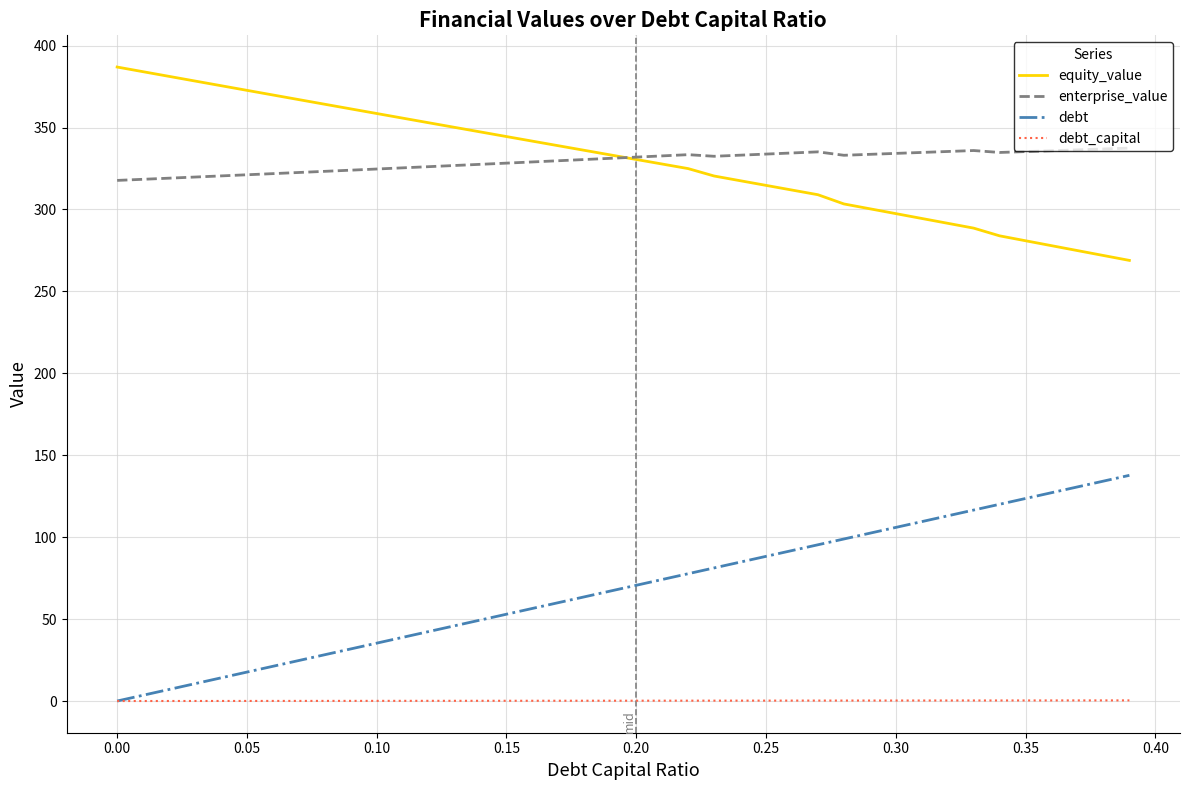

True or false: debt and equity_value cross at least once.

False